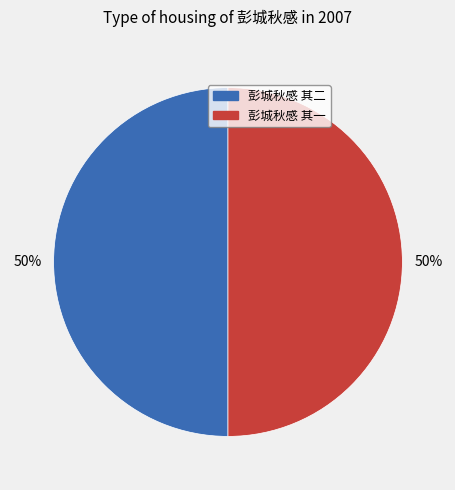

The 彭城秋感 其二 slice represents 50% of the pie. True or false?

True